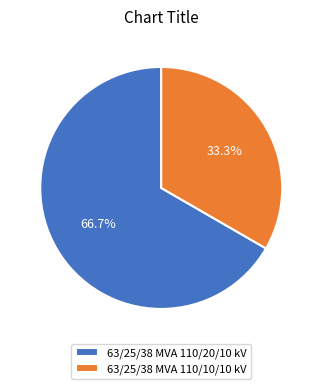

Does 63/25/38 MVA 110/20/10 kV account for over 50% of the chart?

Yes